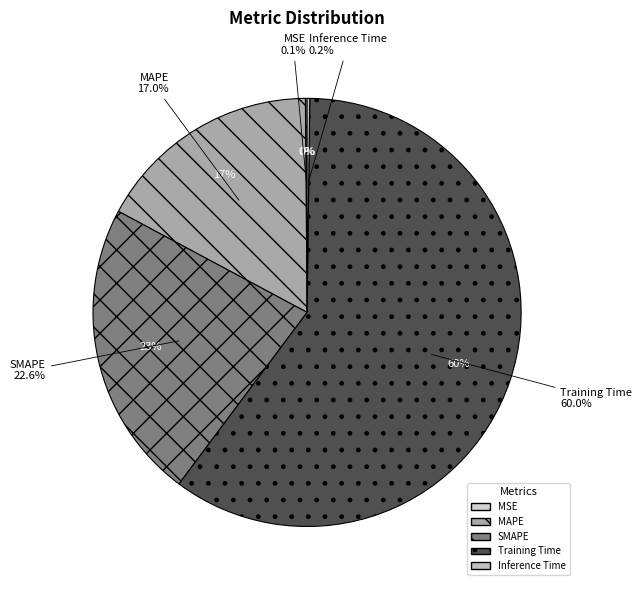

True or false: MAPE accounts for 27% of the total.

False